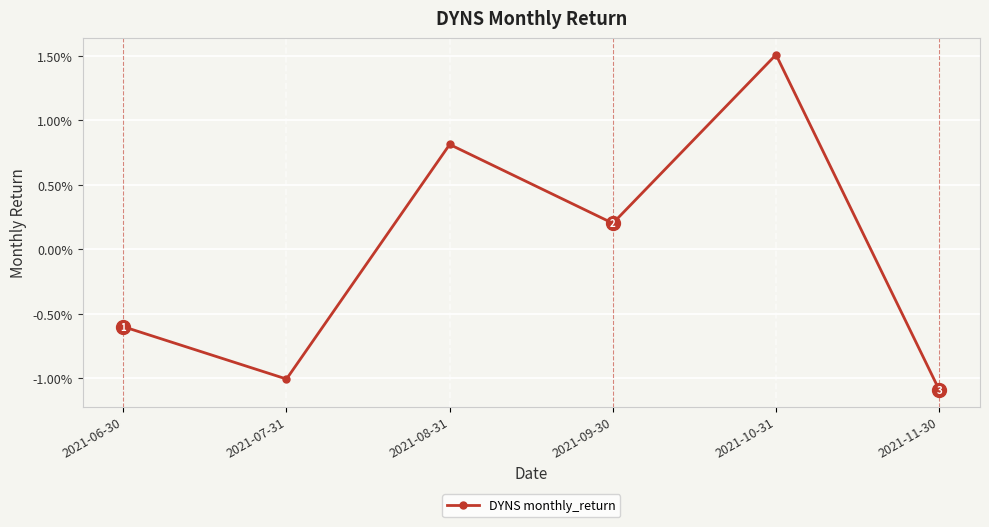

List the labels in order of value, smallest first.

2021-11-30, 2021-07-31, 2021-06-30, 2021-09-30, 2021-08-31, 2021-10-31